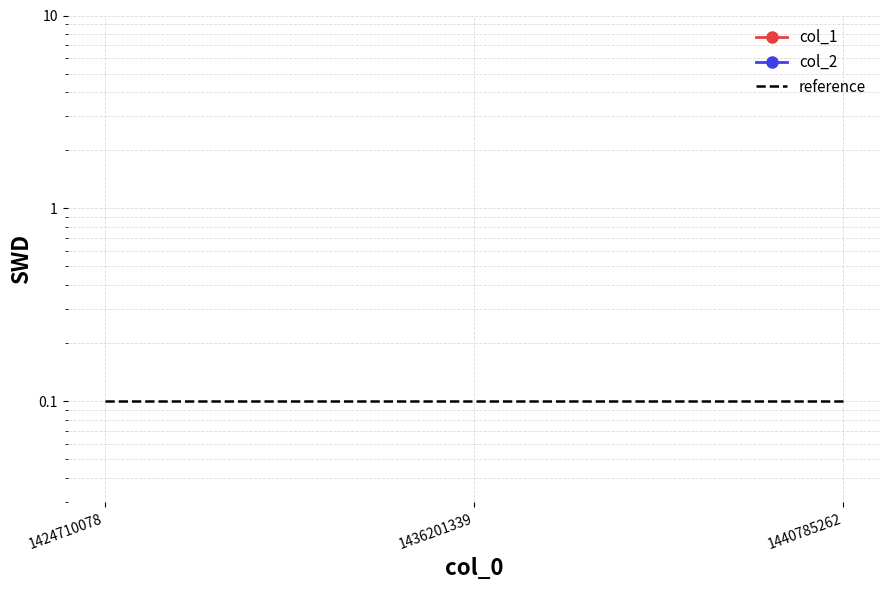

Does the chart display data point markers on the line(s)?

No